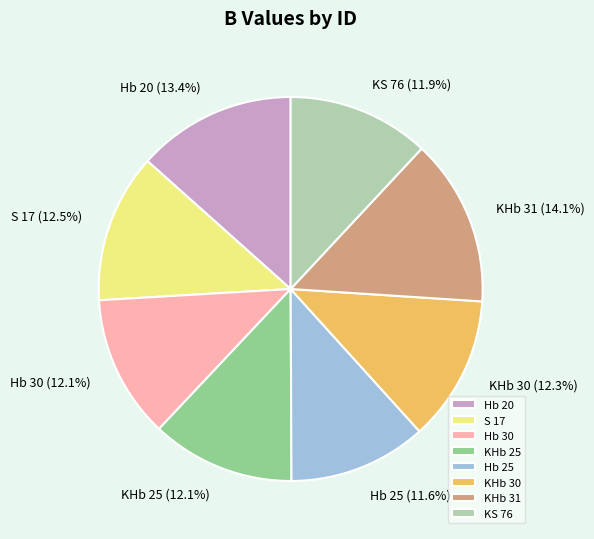

How much of the chart is everything except KS 76?

88.1%